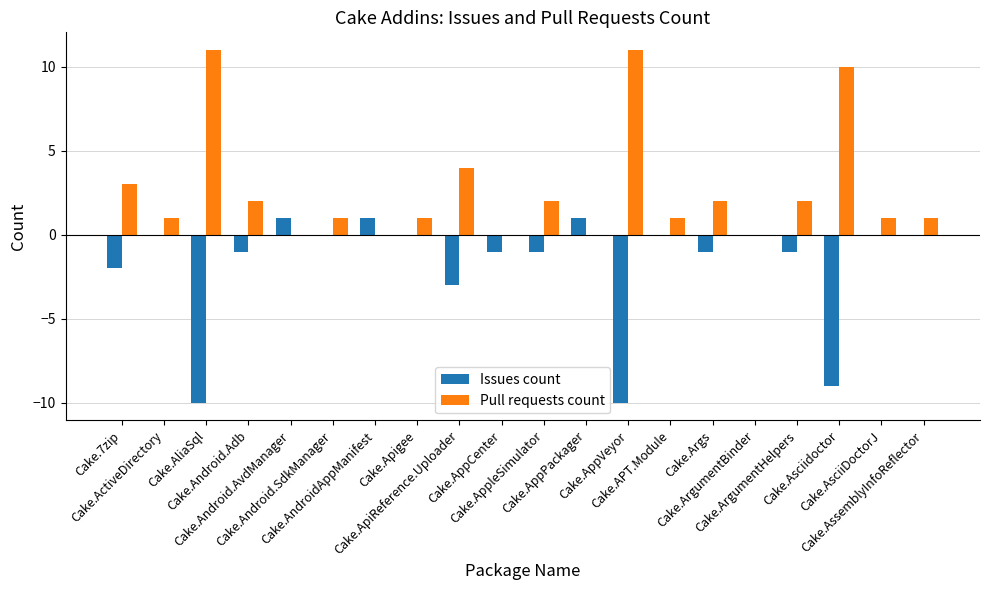

What is the sum of all Pull requests count values?

53